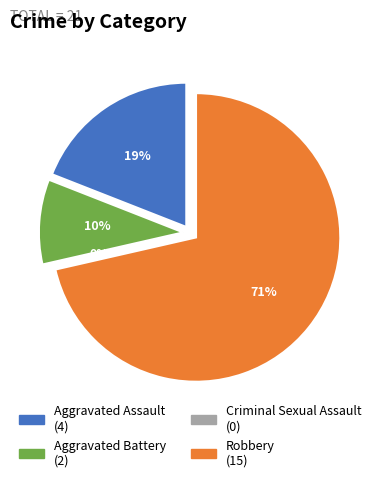

To the nearest percent, what portion does Aggravated Assault represent?

19%